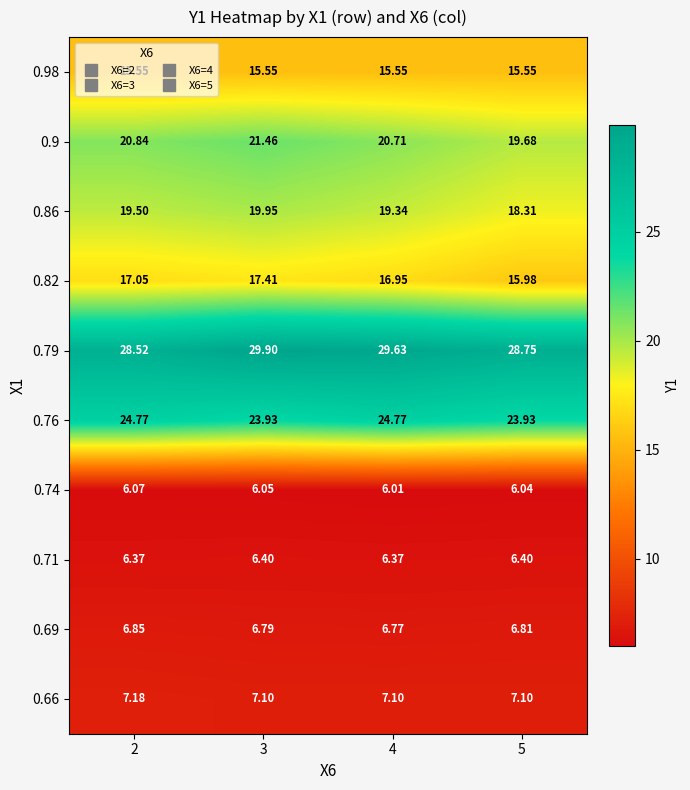

Which series has the largest range (max minus min)?

0.9